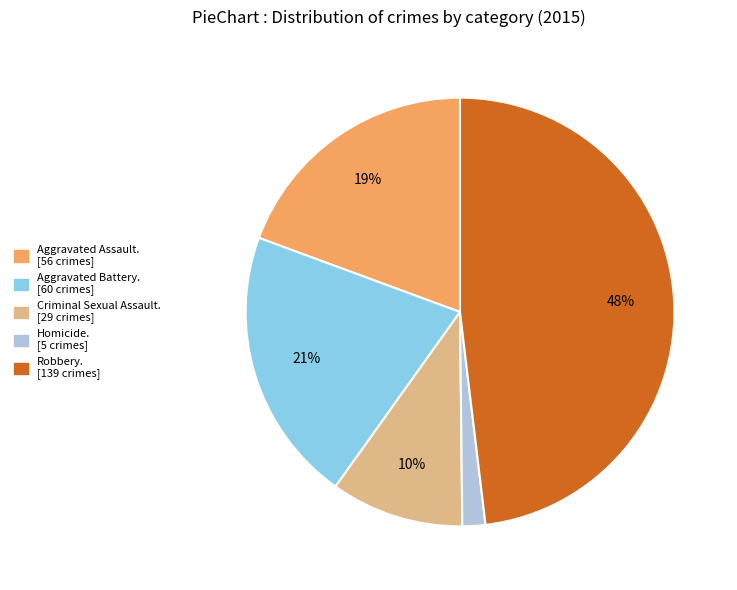

Is there any slice that represents more than half of the pie?

No